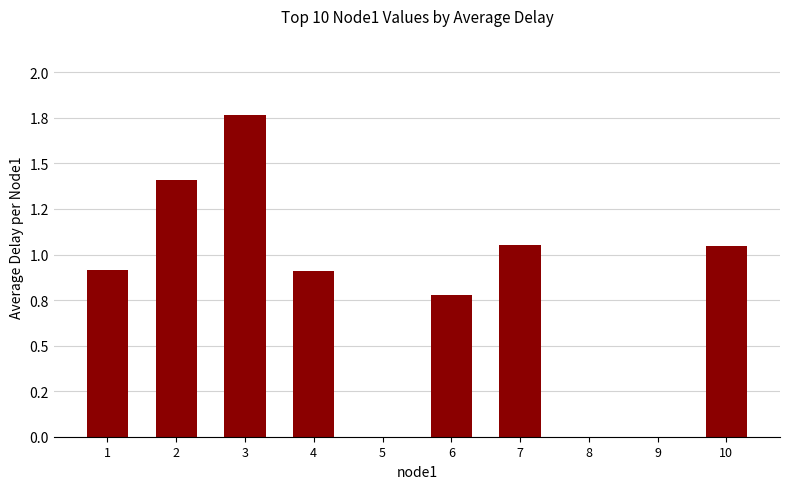

What is the difference between the maximum and minimum values?

1.8